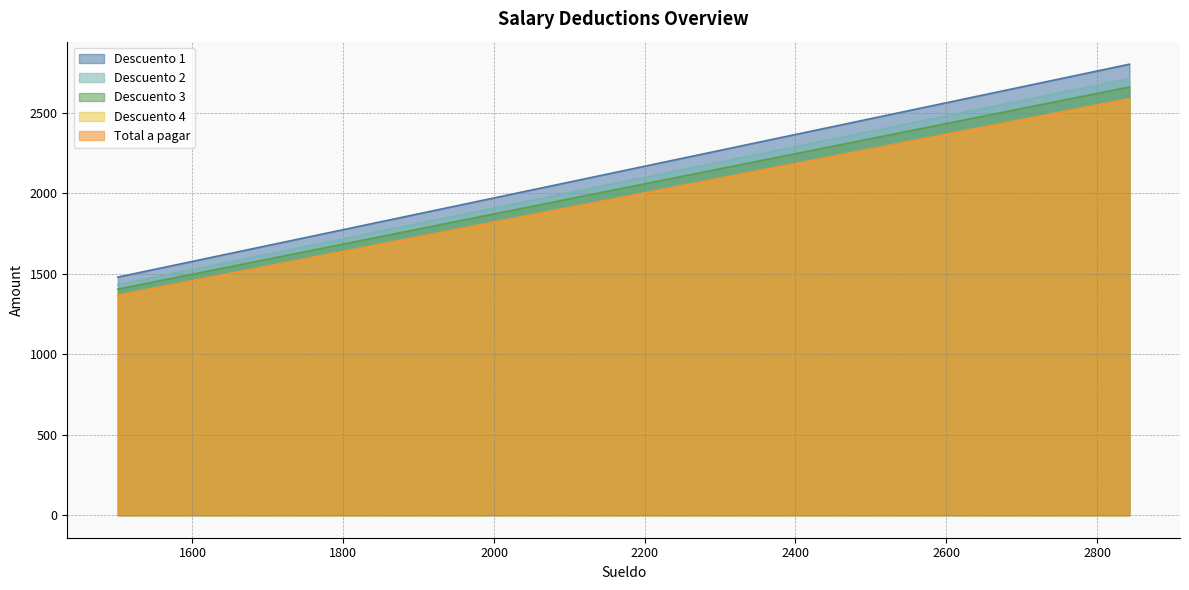

What is the difference between the maximum and minimum values in the Total a pagar series?

1220.1